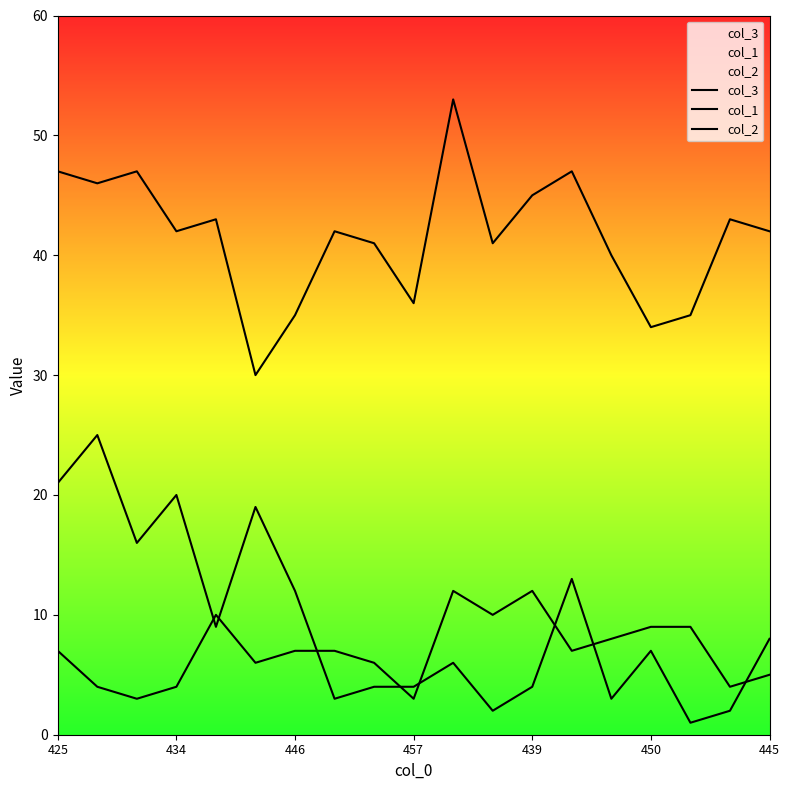

At which label does col_1 first exceed 7?

425